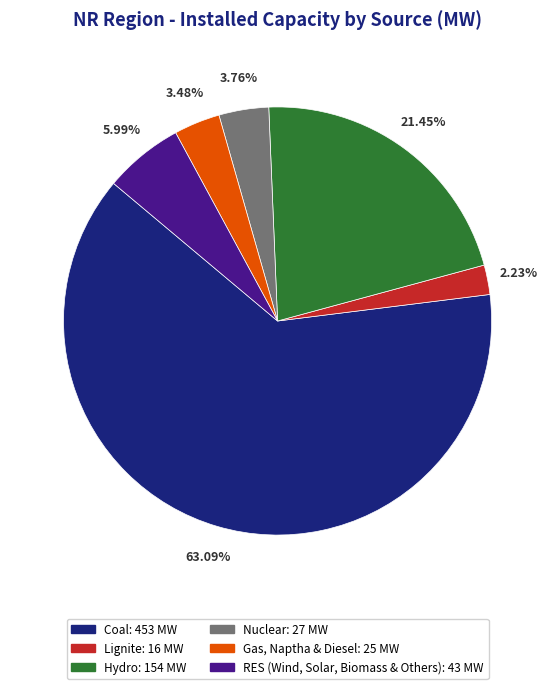

Is there a majority slice in this chart?

Yes